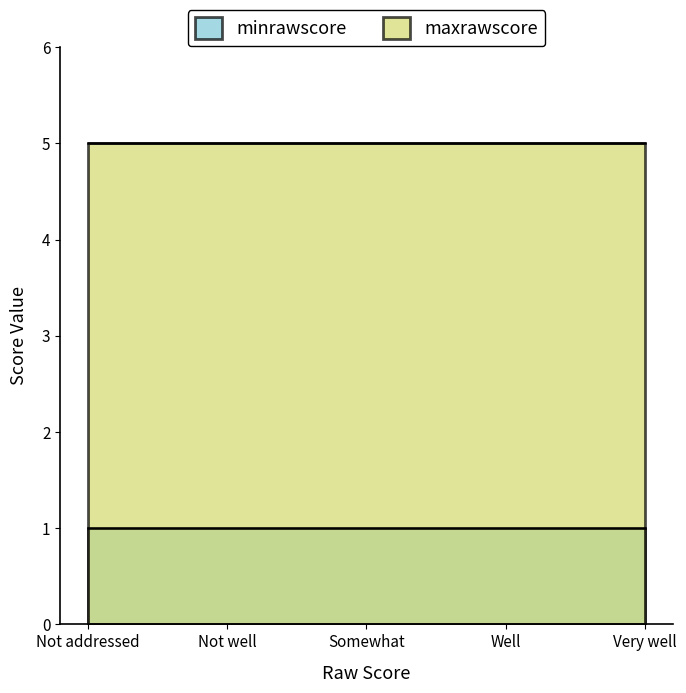

List the series in order of their overall mean, lowest first.

minrawscore, maxrawscore